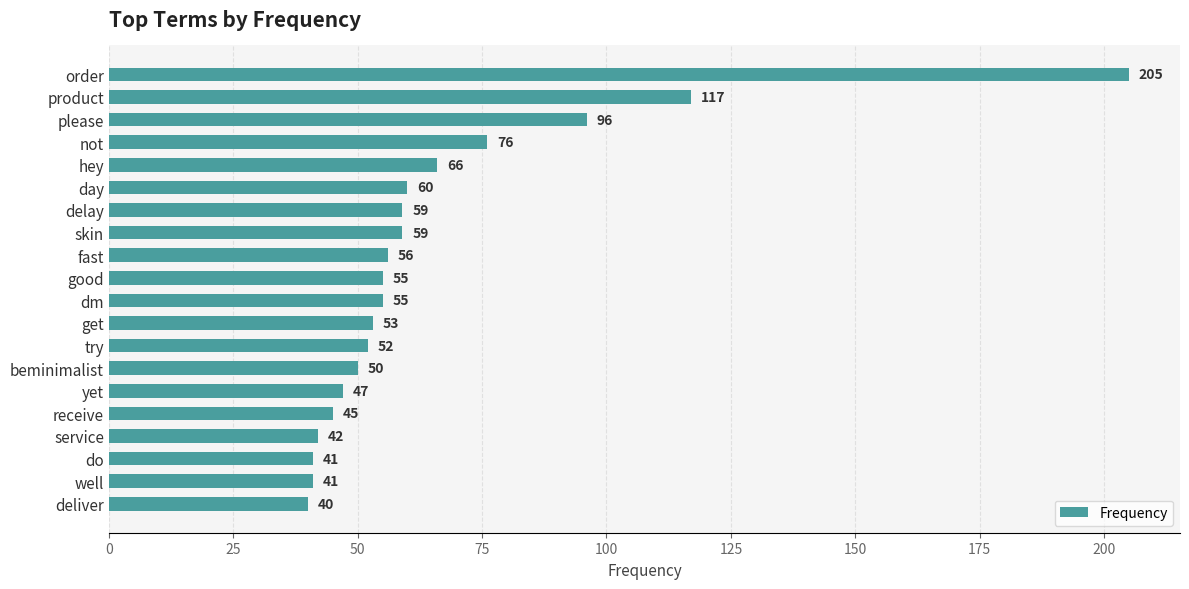

Which has a higher value, deliver or do?

do